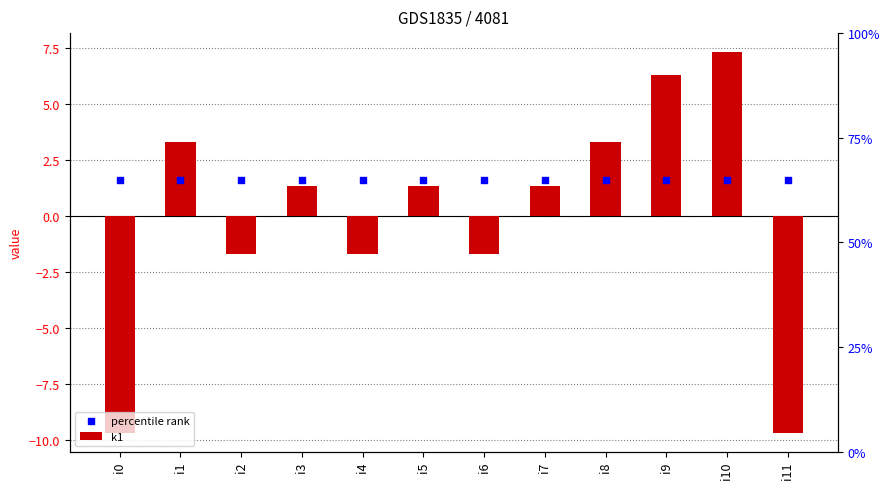

Which series has the widest spread of Y values?

k1